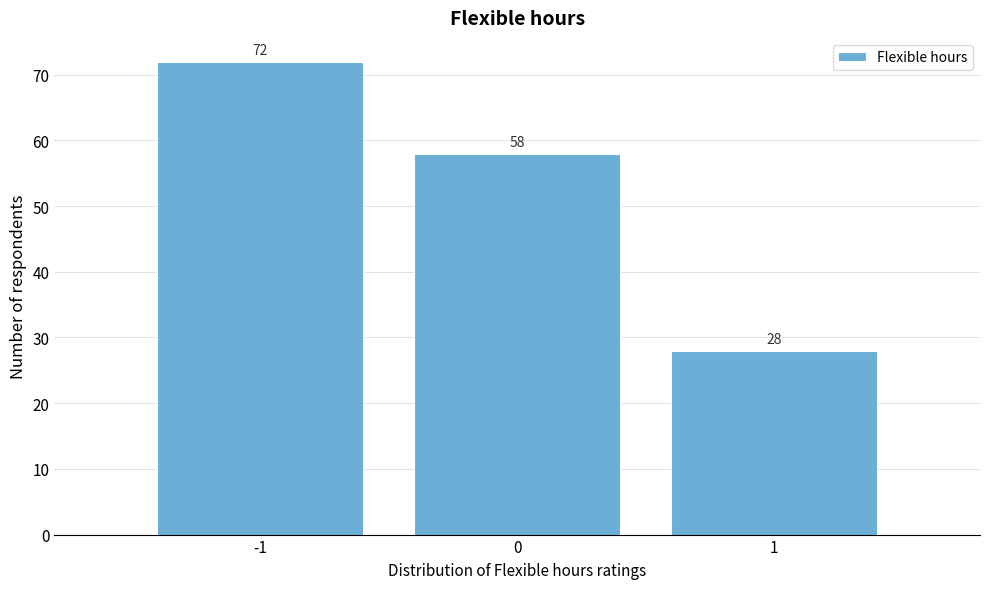

Reading left to right, transcribe all the data shown in this chart.

-1=72	0=58	1=28